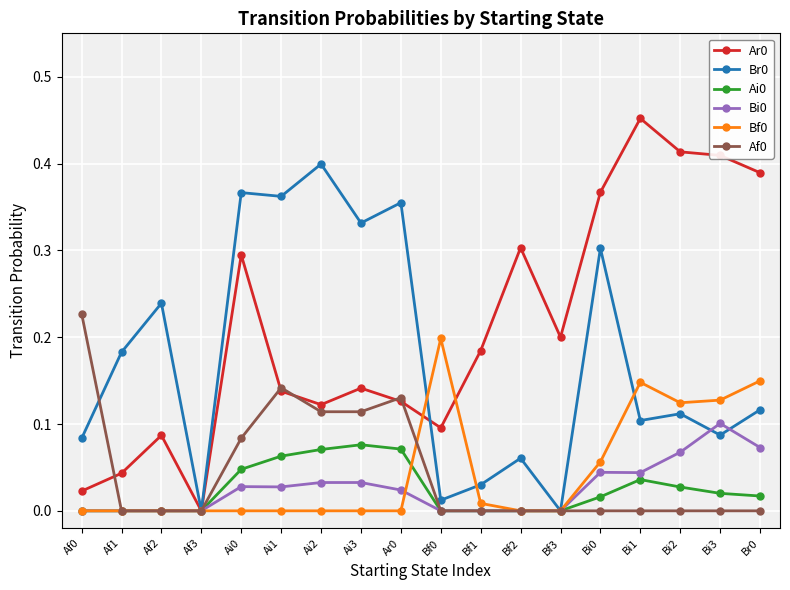

What position from the right is Bi2?

3